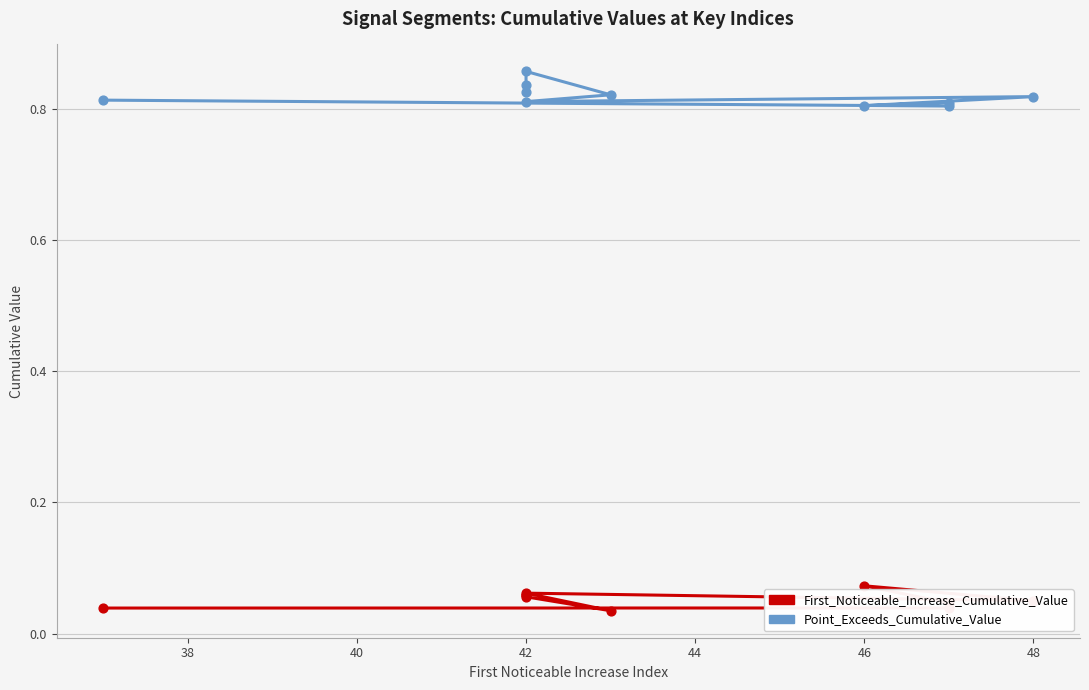

At how many categories does at least one series exceed 0?

10